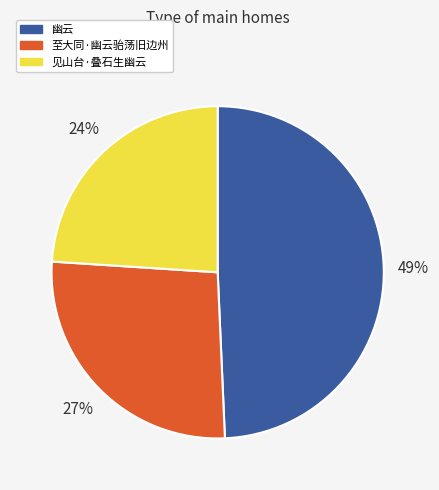

Does any single category account for the majority?

No